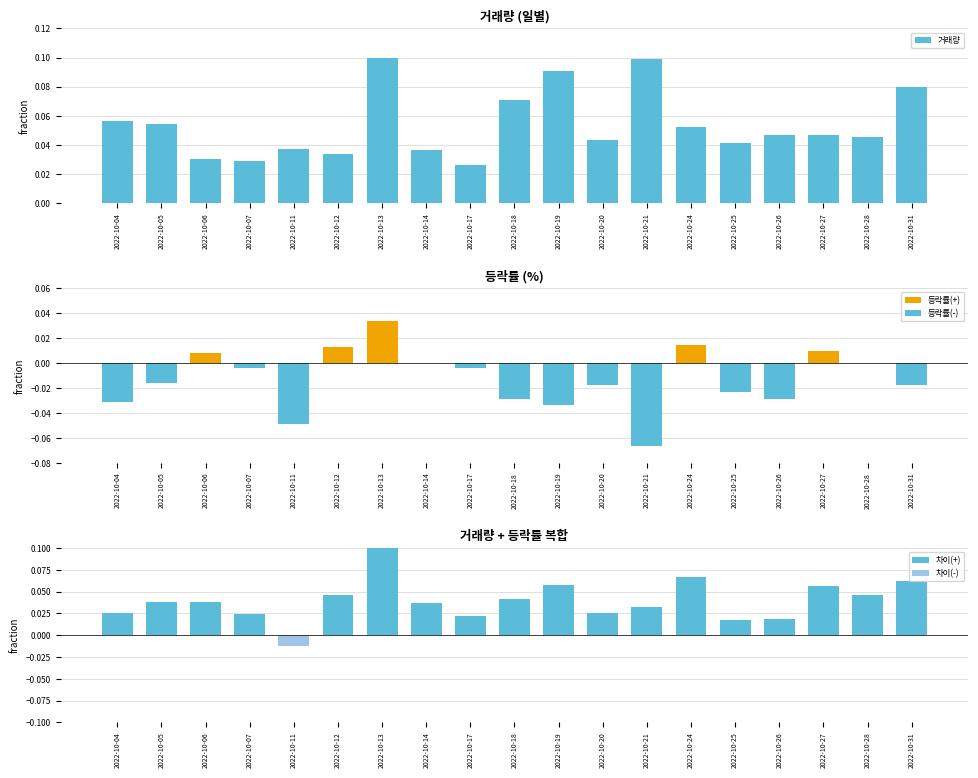

Count the 거래량 values in the range 0 to 1.

19